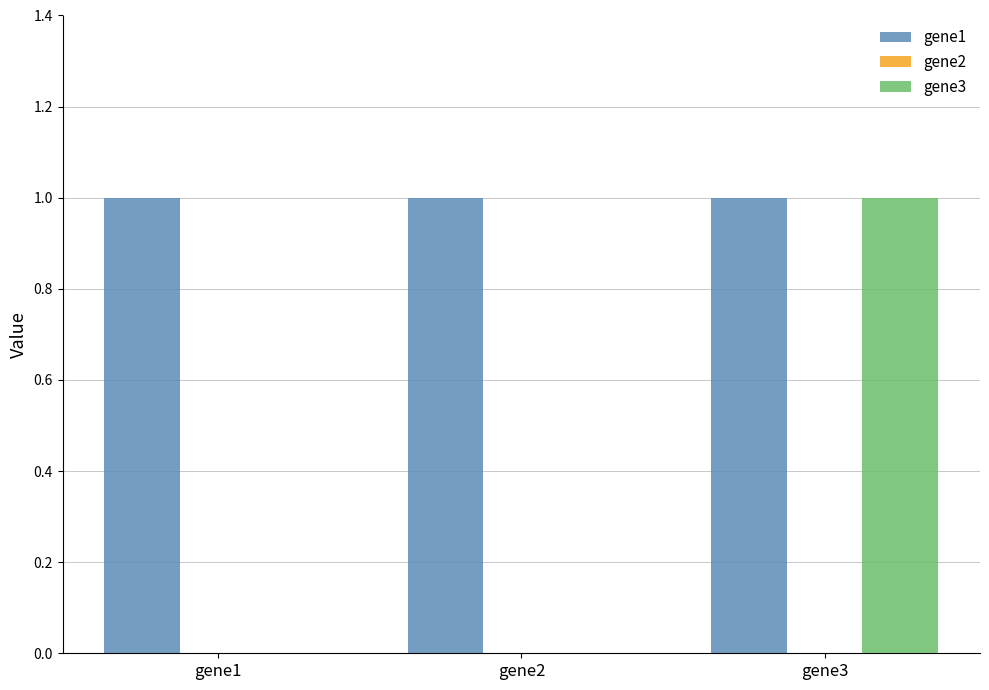

The gene3 series shows 0 at gene1. True or false?

True